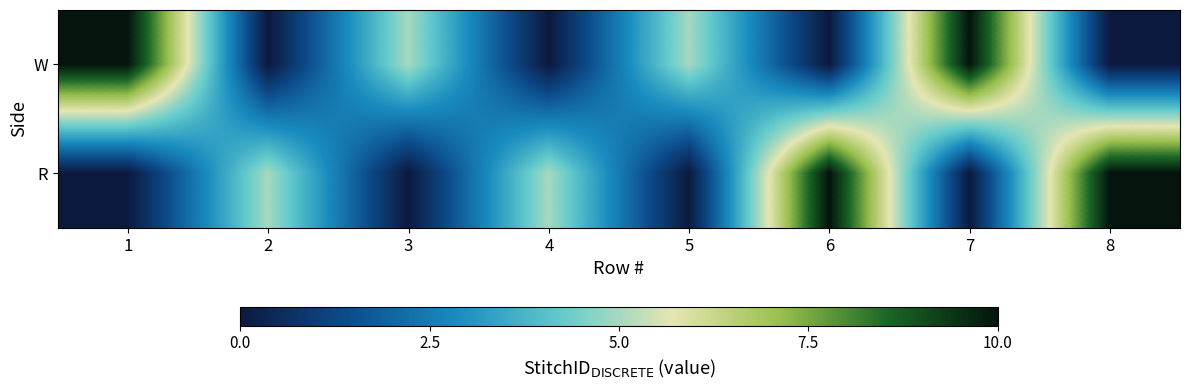

At how many categories does at least one series exceed 8?

4